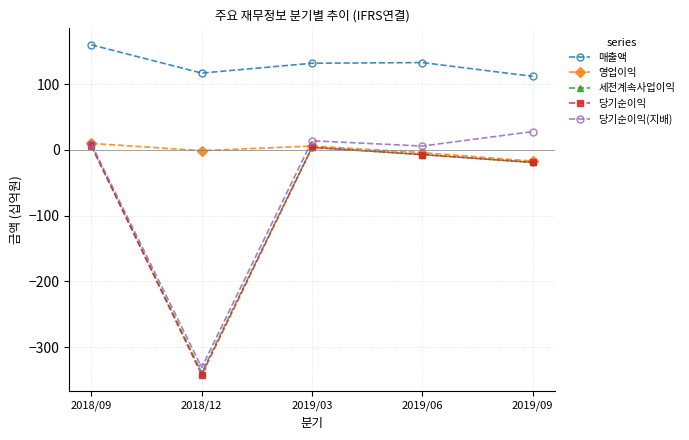

At which label is 당기순이익 closest to -167?

2019/09